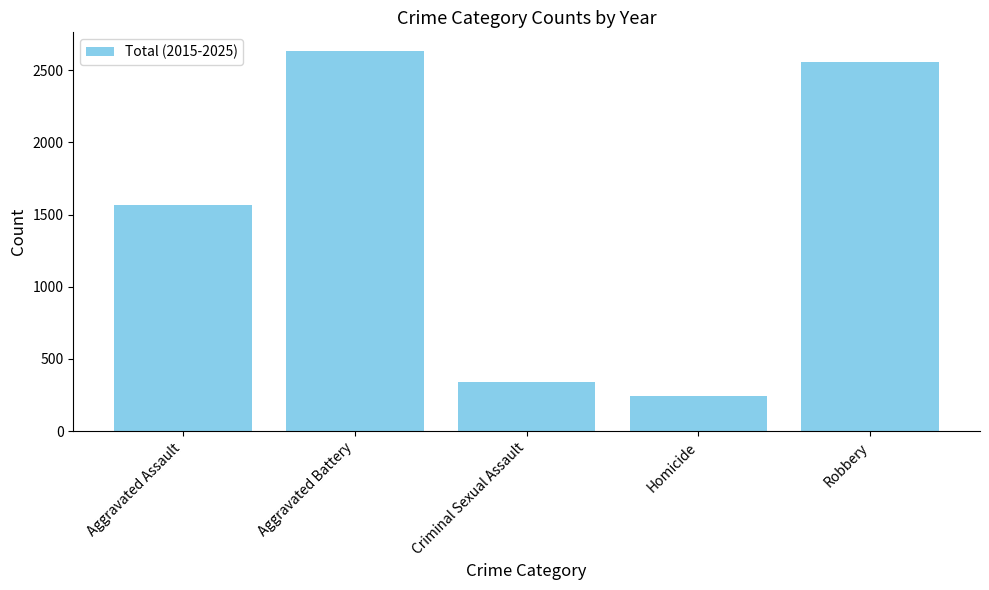

What is the difference between the values at Aggravated Battery and Homicide?

2390